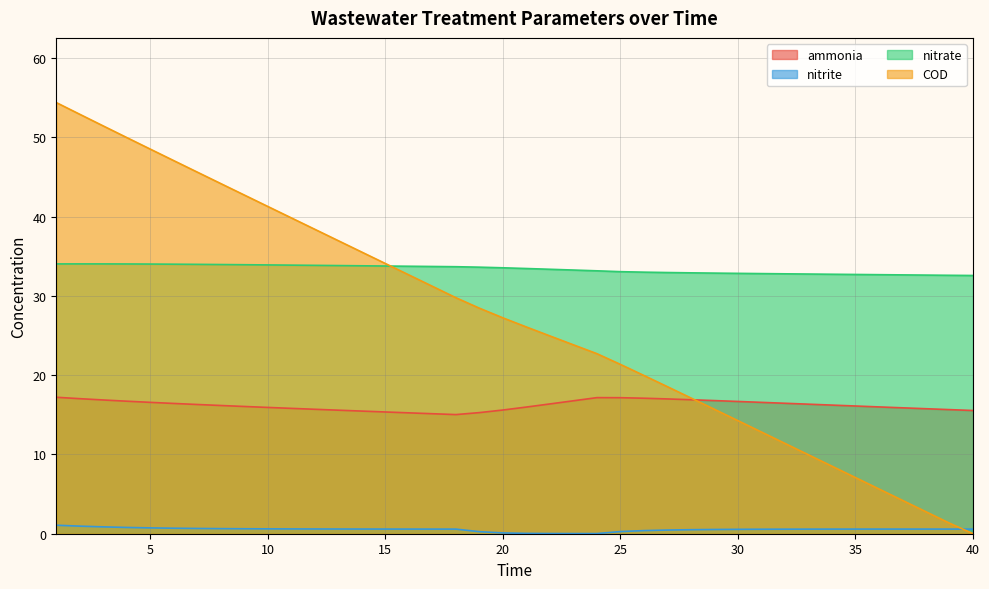

At how many categories does at least one series exceed 24?

40